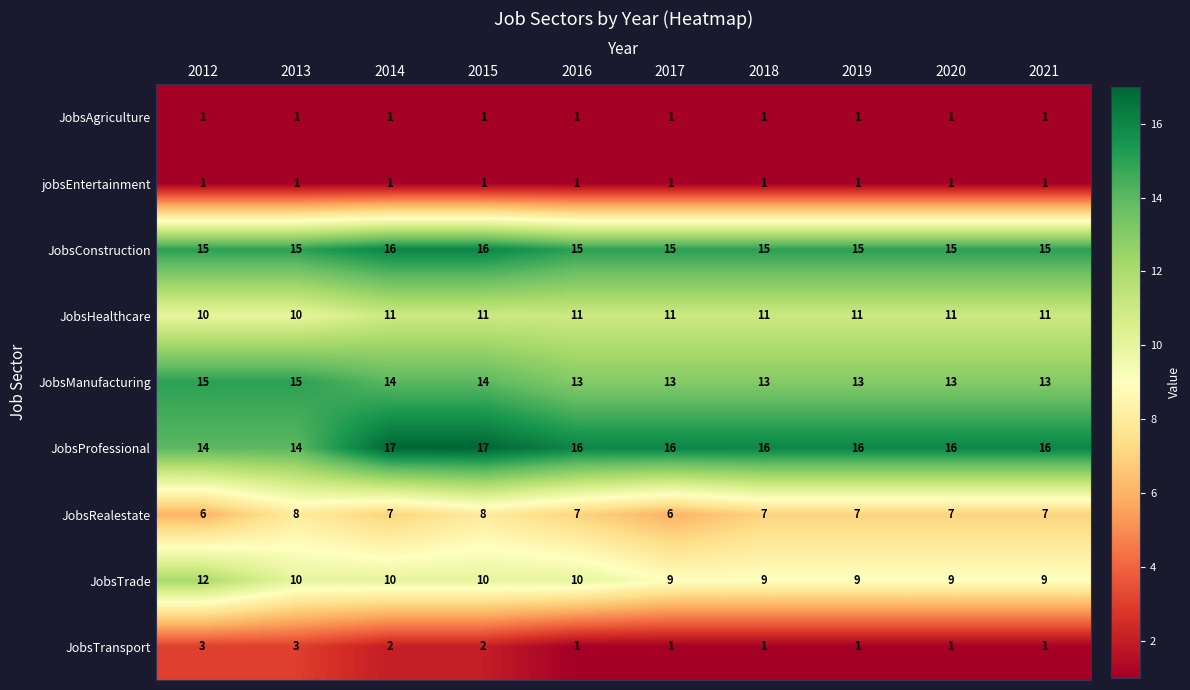

Count the number of data series in this chart.

9